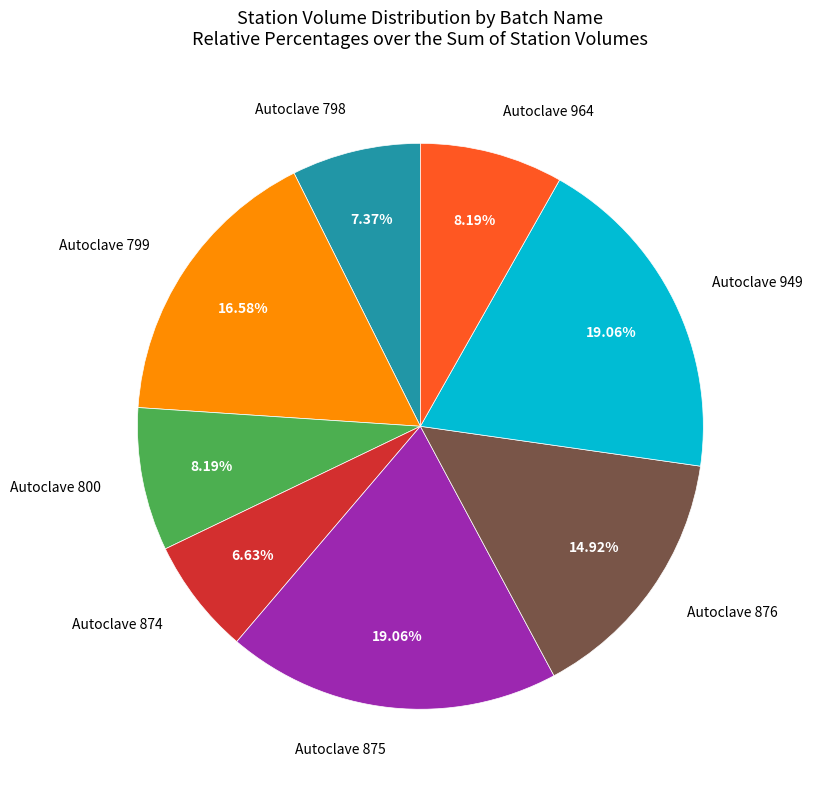

How many slices are in this pie chart?

8